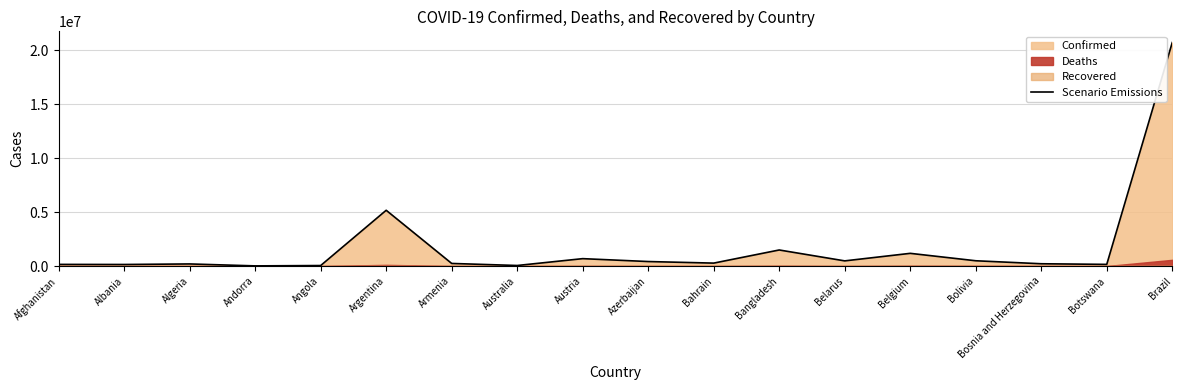

What is the smallest value displayed?

15025